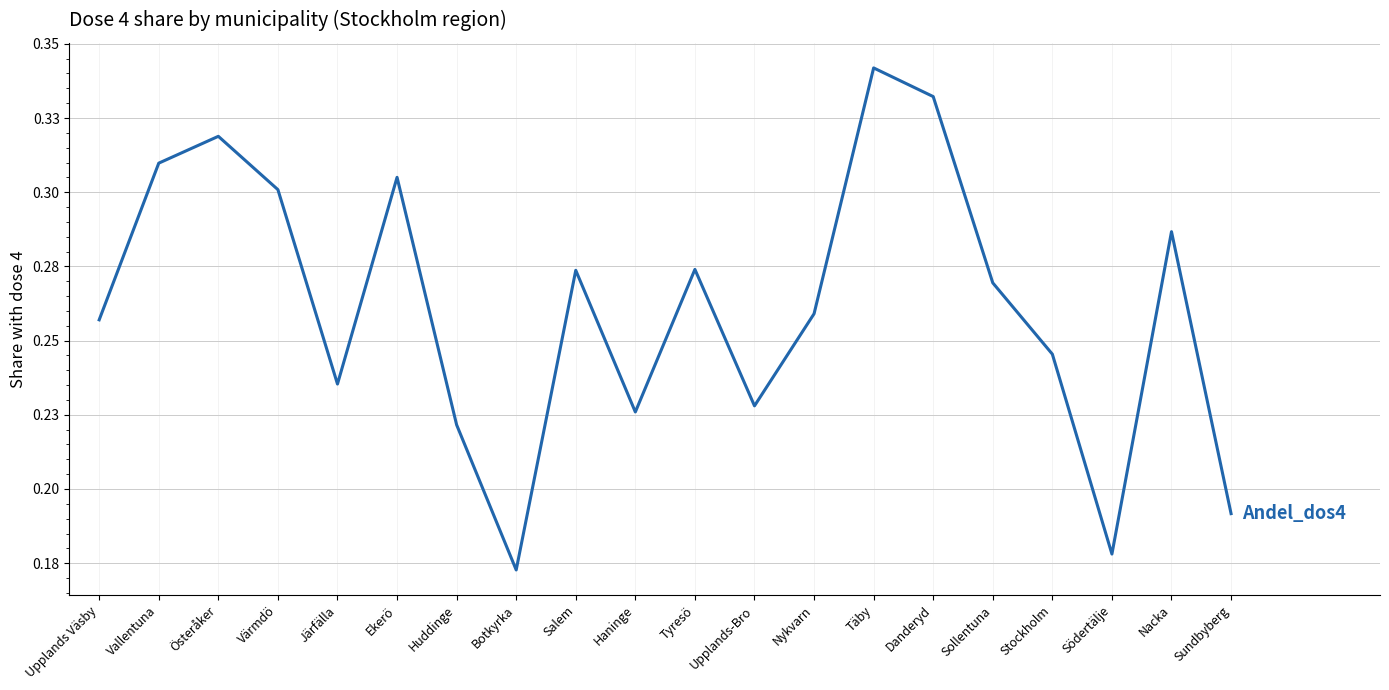

Where is the first local minimum?

Järfälla